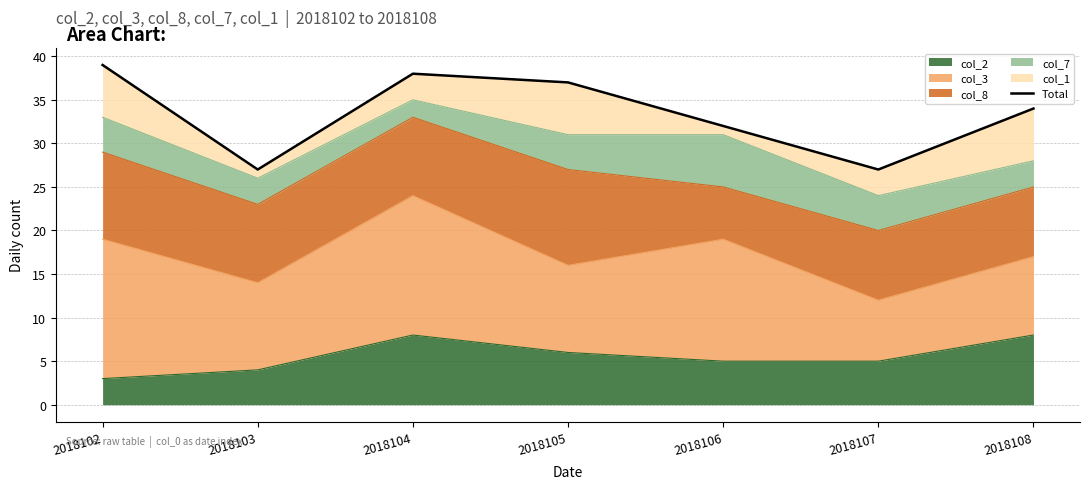

What is the difference between the values at 2018107 and 2018106?

5